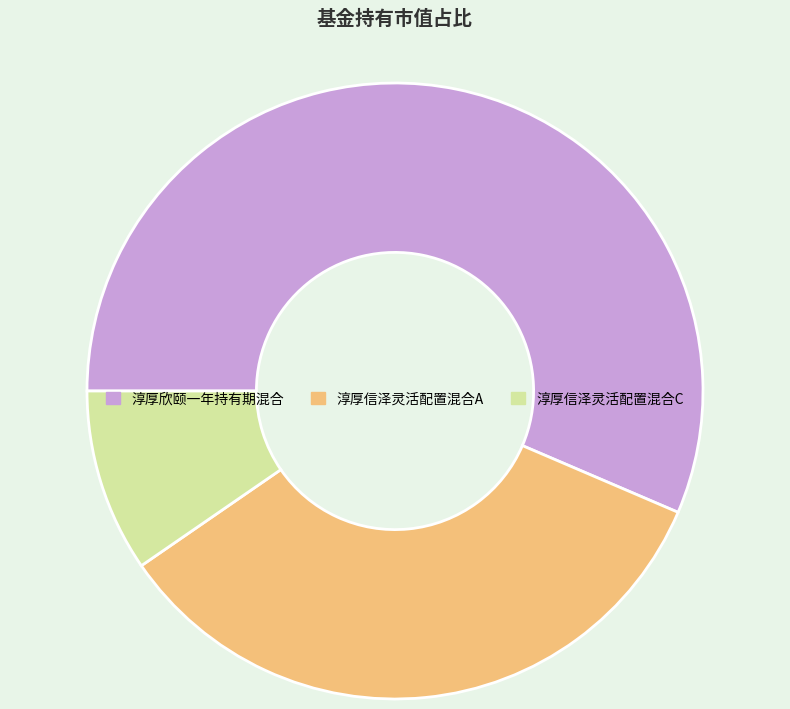

True or false: 淳厚信泽灵活配置混合A accounts for 44% of the total.

False